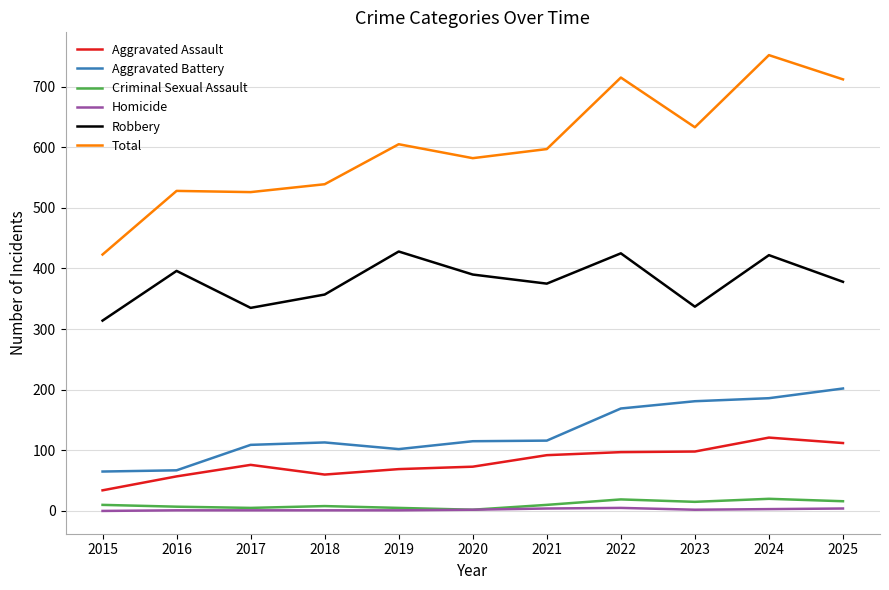

Which series has the largest range (max minus min)?

Total